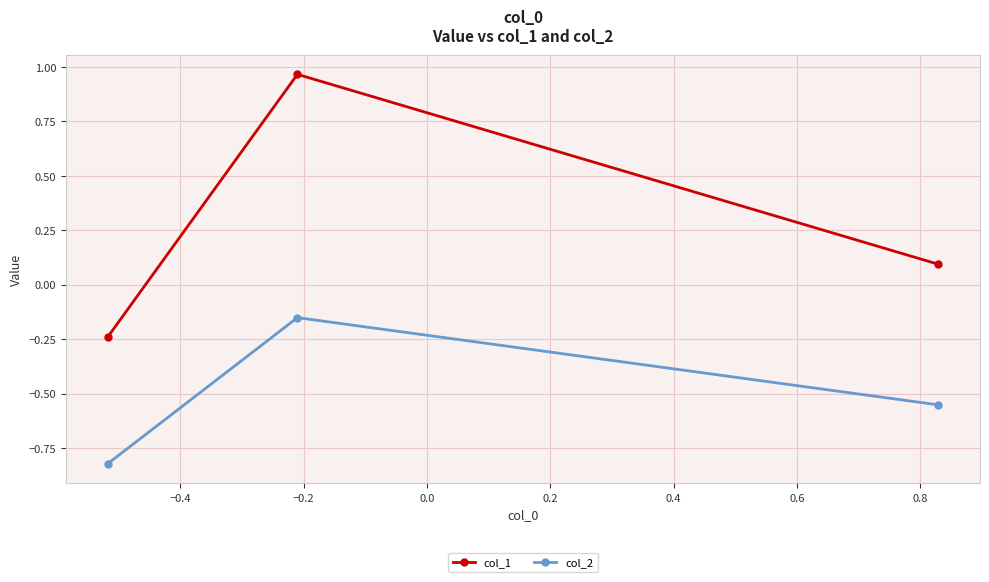

Which series has the largest total across all categories?

col_1